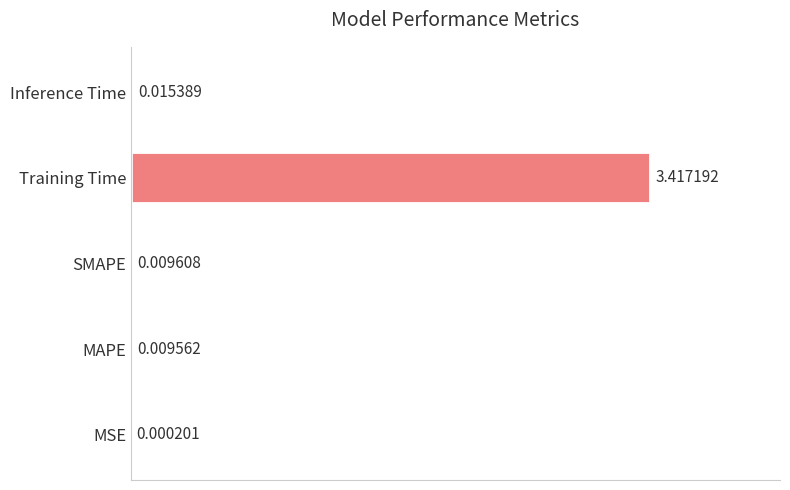

Are the bars horizontal?

Yes